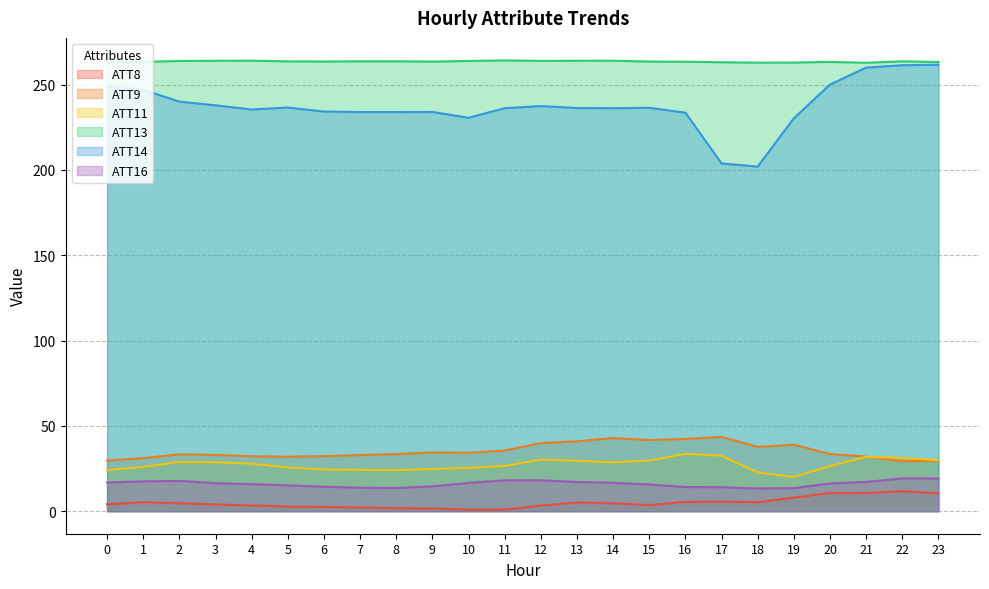

Is the value of ATT8 at 6 greater than the value of ATT9 at 17?

No